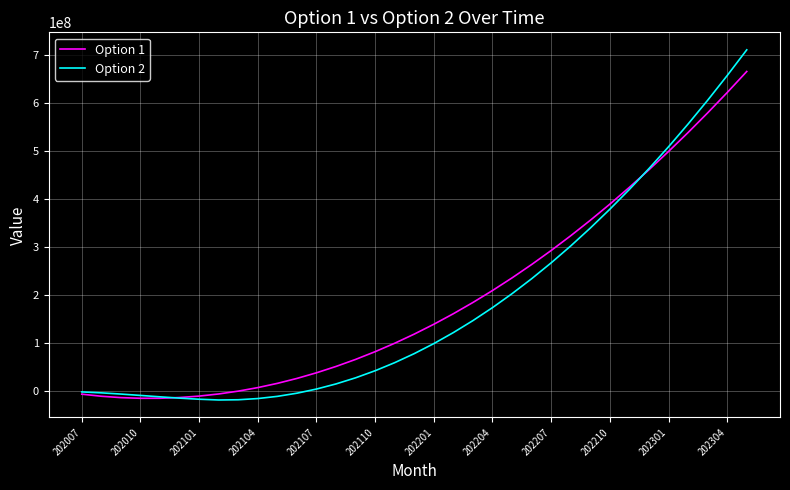

List the series in order of their overall mean, highest first.

Option 1, Option 2